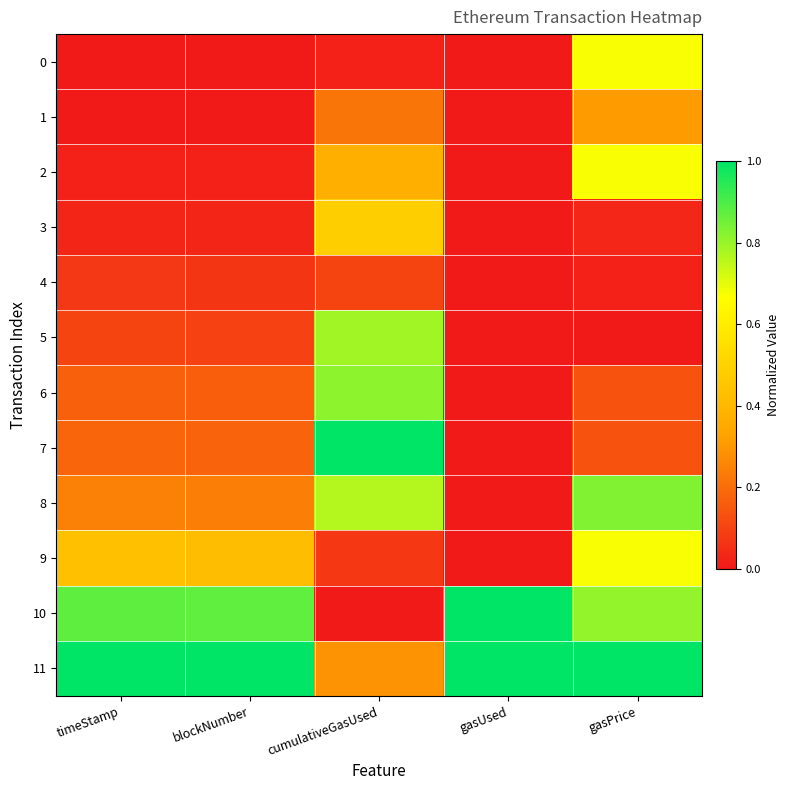

Which series has the largest range (max minus min)?

7